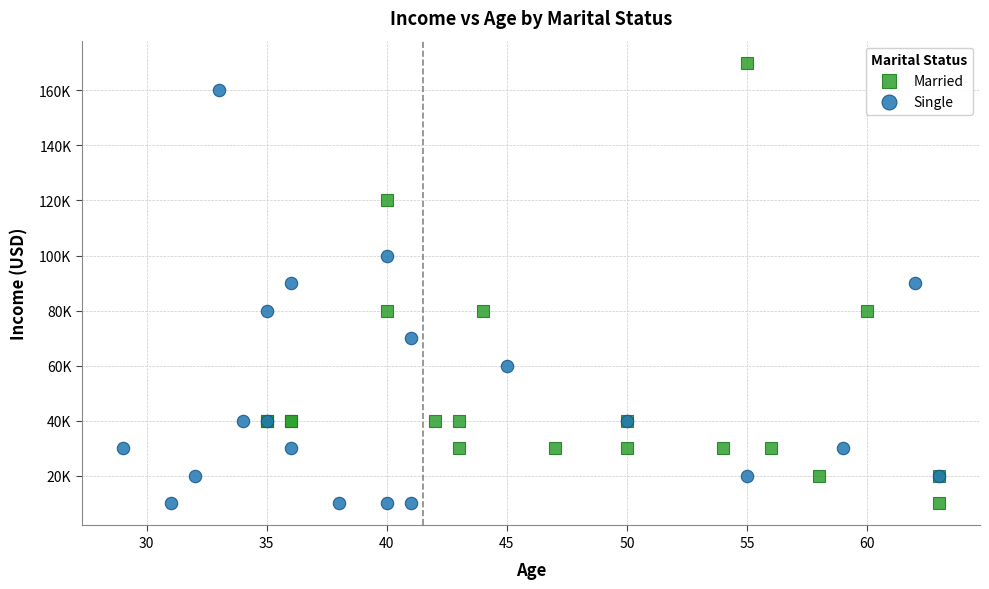

Which series contains the highest Y value?

Married